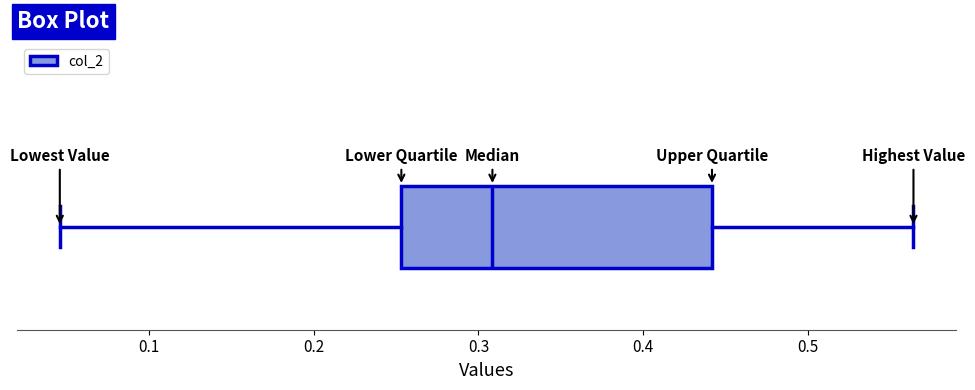

Read this box plot against the x-axis: the position of the median line, the range covered by the box, and the ends of both whiskers. The values are not printed on the chart, so give them approximately, as read against the axis.

median 0.31, box 0.25 to 0.44, whiskers 0.05 to 0.56